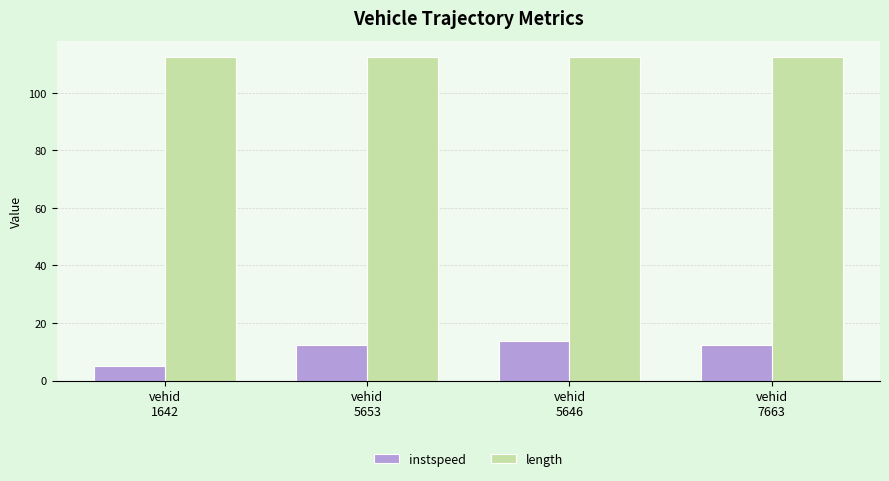

Which series has the largest range (max minus min)?

instspeed